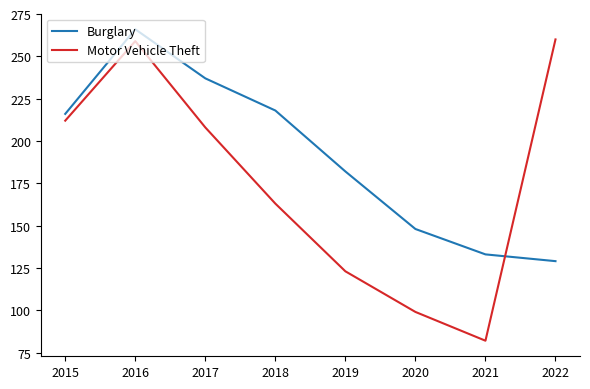

Is this an area chart (filled region under the line)?

No